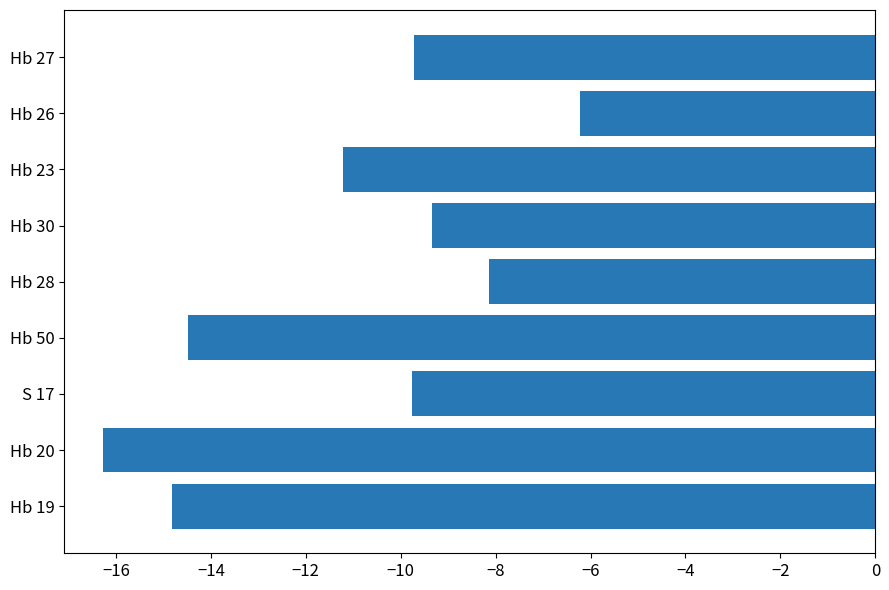

Which label corresponds to the largest value in the chart?

Hb 26